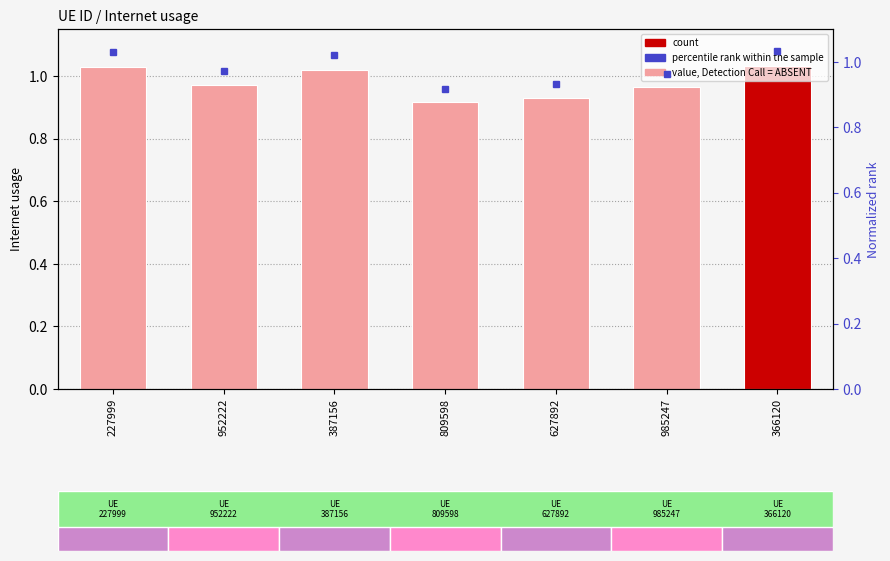

At which category is the sum across all series the highest?

366120